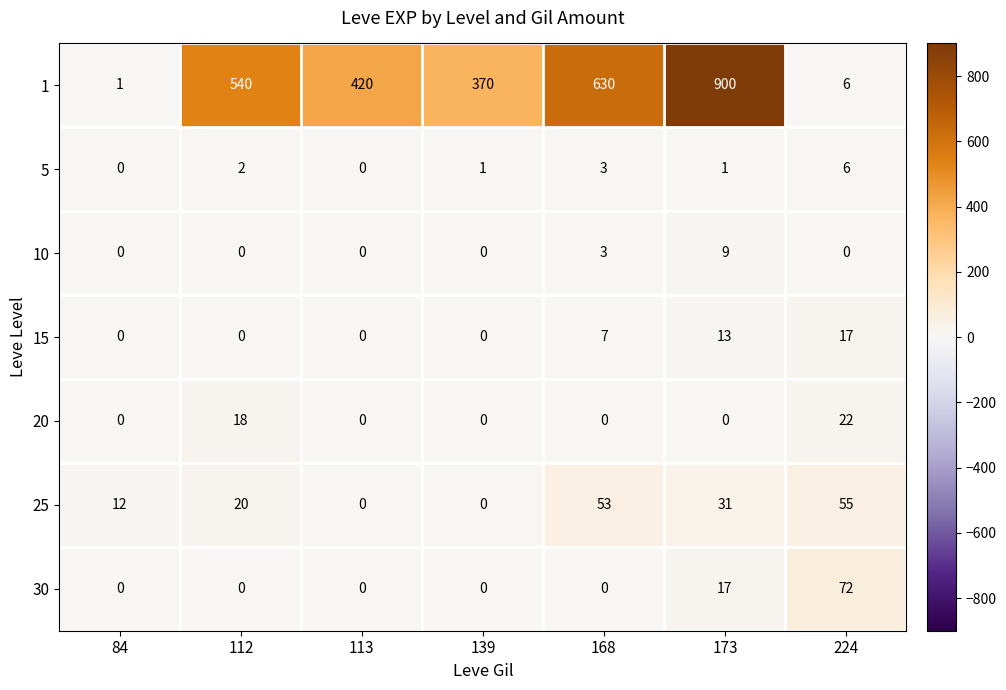

How many values in the 5 series are below 1?

2